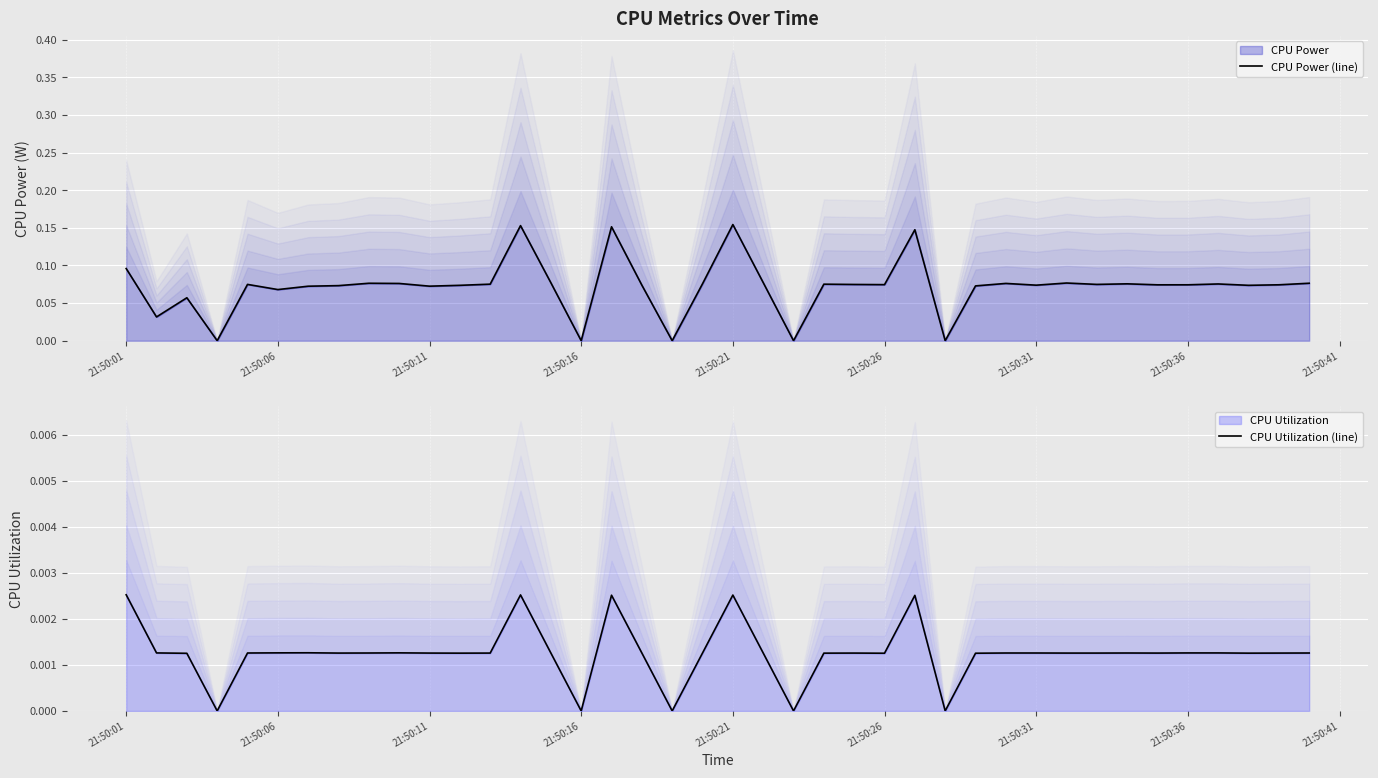

Rank the series by their average value, from highest to lowest.

CPU Power (line), CPU Utilization (line)